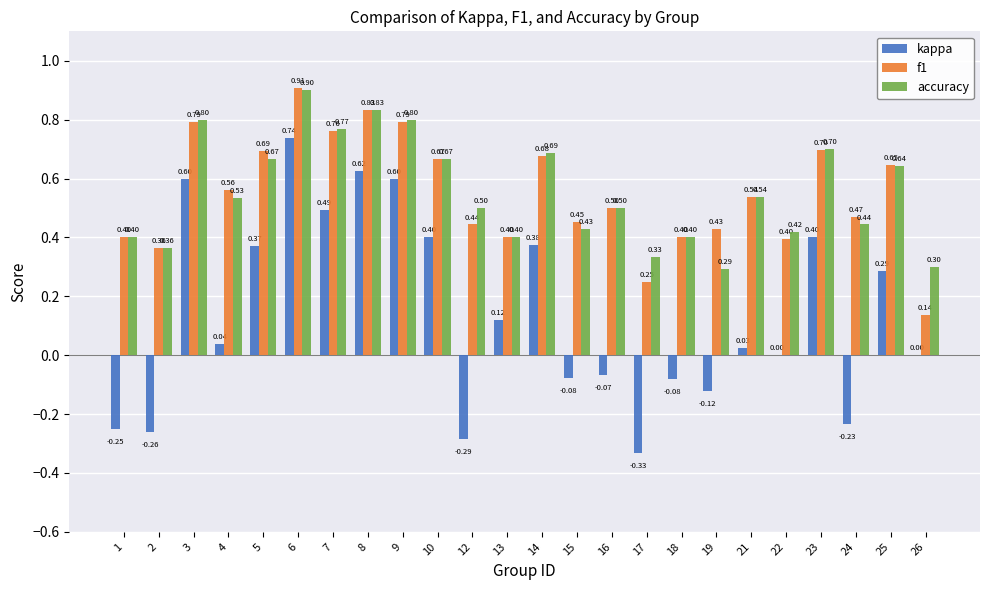

The kappa series shows 1.3 at 6. True or false?

False